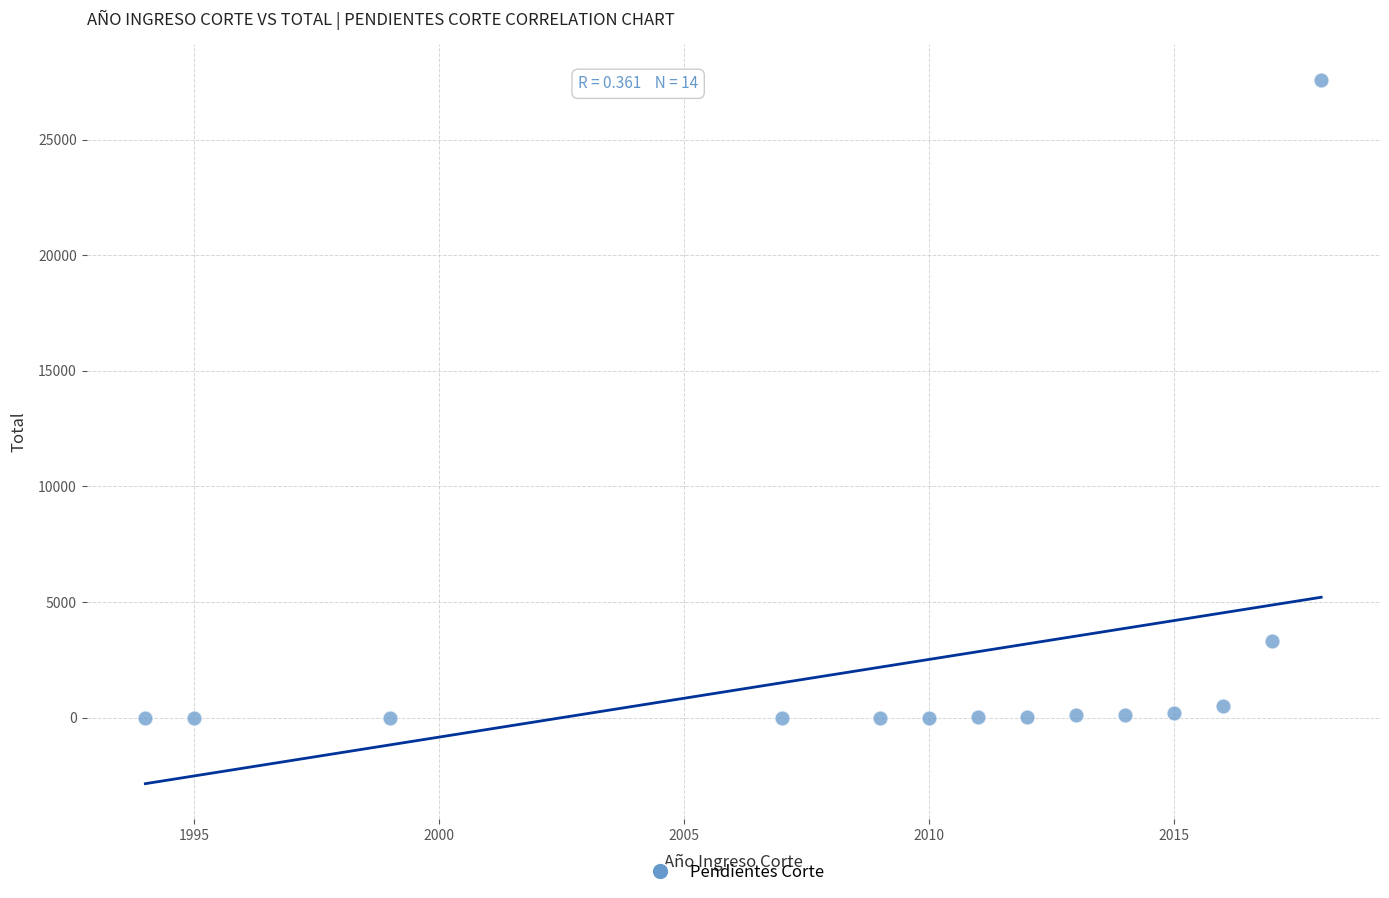

What Y value in the scatter plot is closest to 13797?

3320